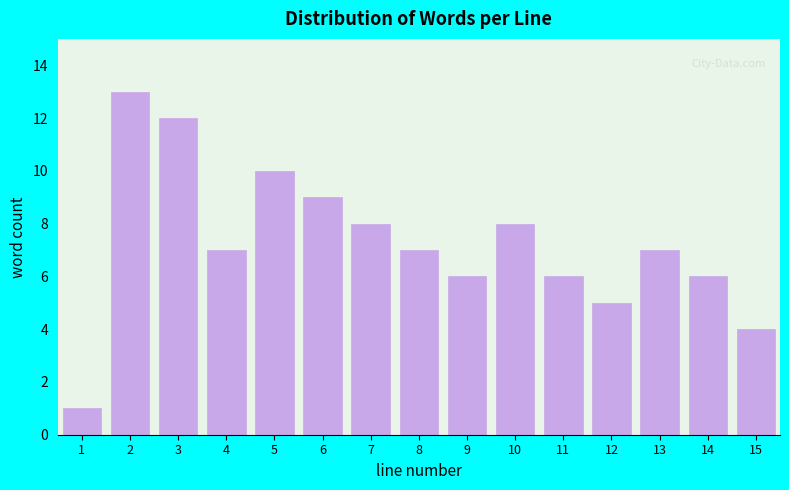

Reading right to left, list all the values displayed in this chart.

4	6	7	5	6	8	6	7	8	9	10	7	12	13	1